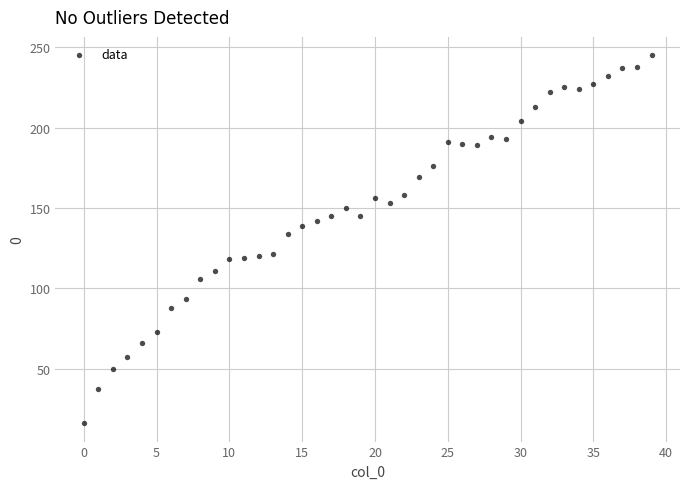

What Y value in the scatter plot is closest to 130?

134